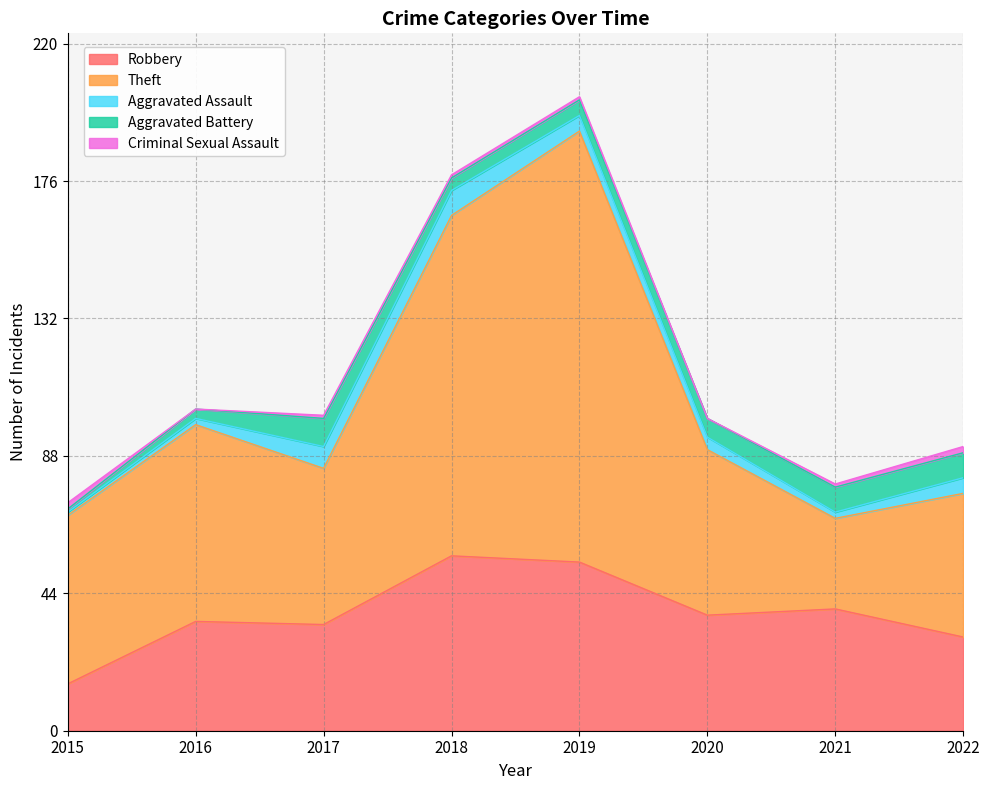

Which series has the widest spread of values?

Theft